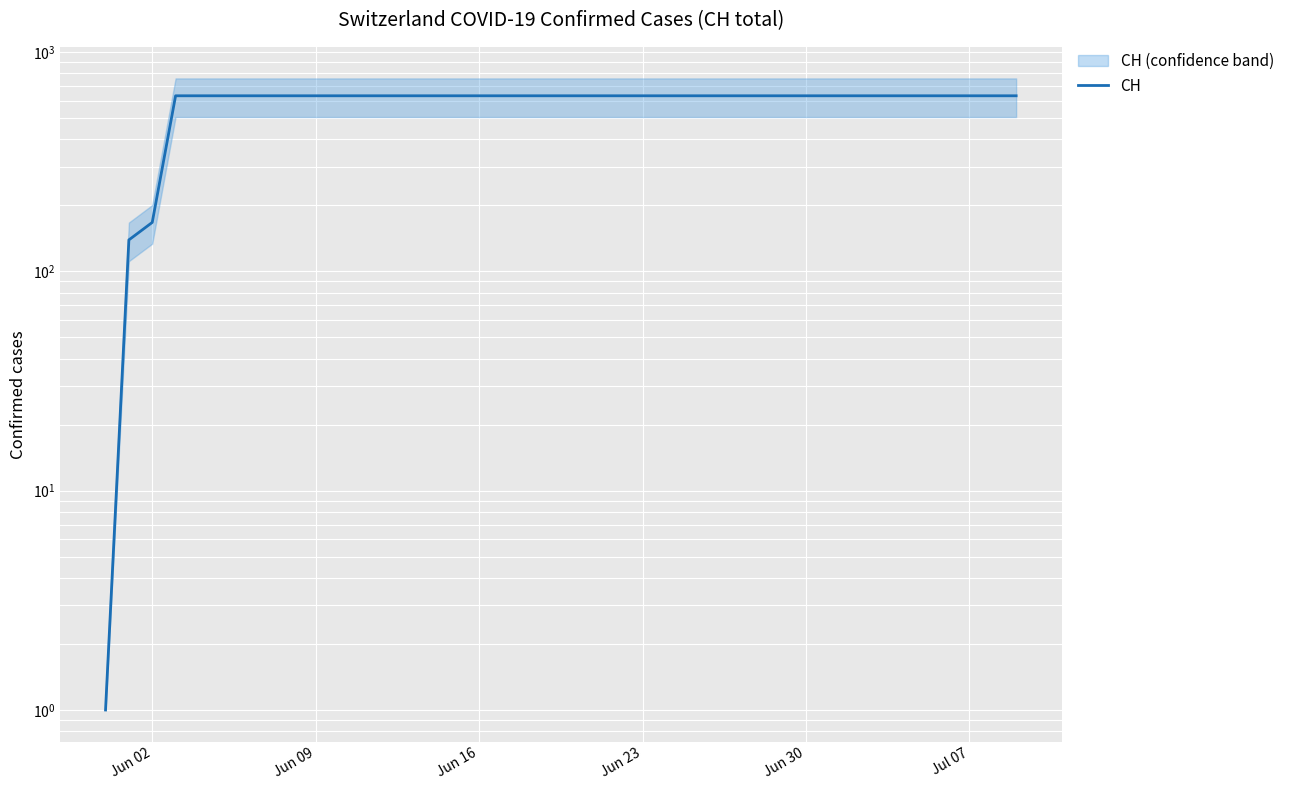

Reading right to left, what are all the values shown in this chart?

631	631	631	631	631	631	631	631	631	631	631	631	631	631	631	631	631	631	631	631	631	631	631	631	631	631	631	631	631	631	631	631	631	631	631	631	631	167	139	1